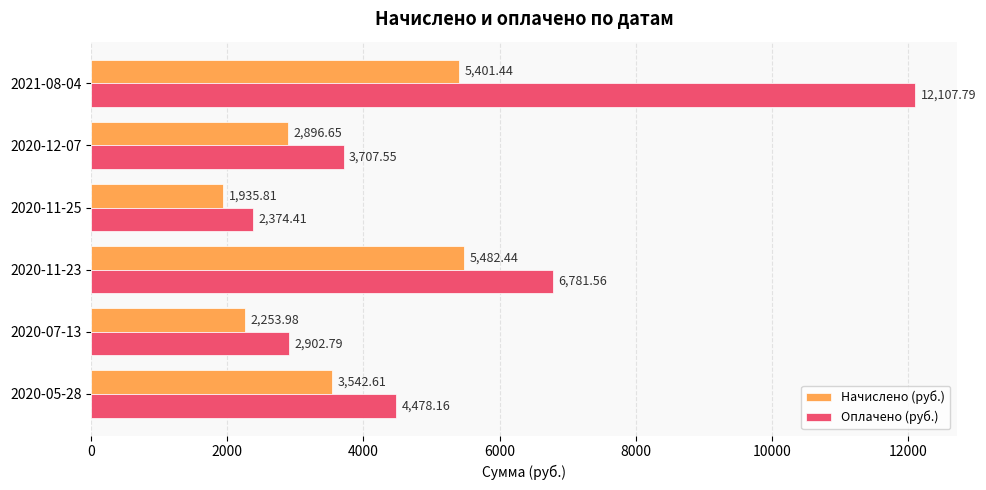

What is the difference between the maximum and minimum values in the Начислено (руб.) series?

3546.6